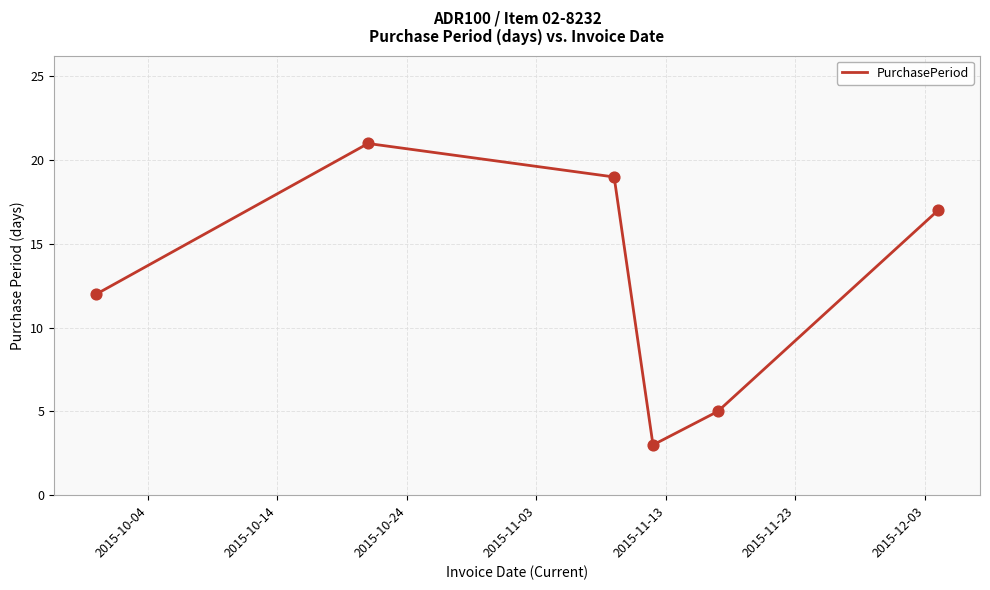

True or false: the data has more than 1 interior local peaks.

False